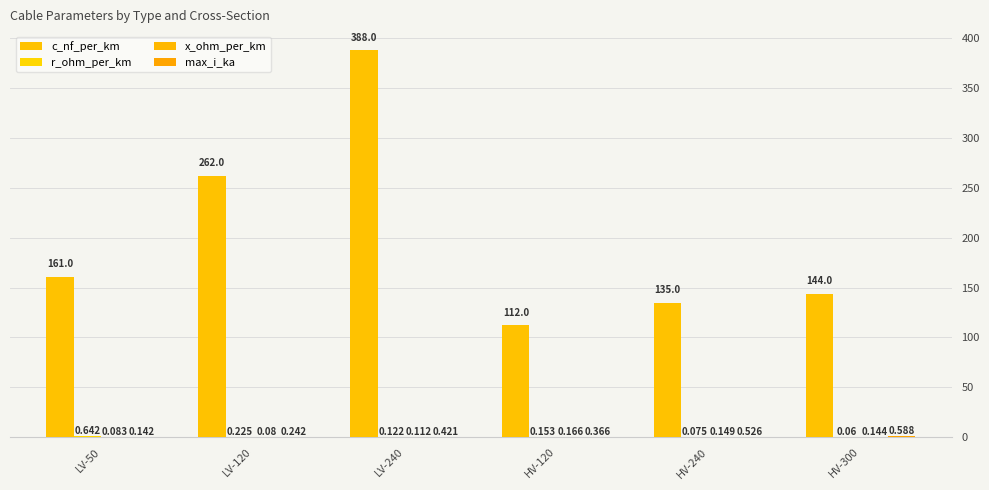

At which category is the sum across all series the highest?

LV-240